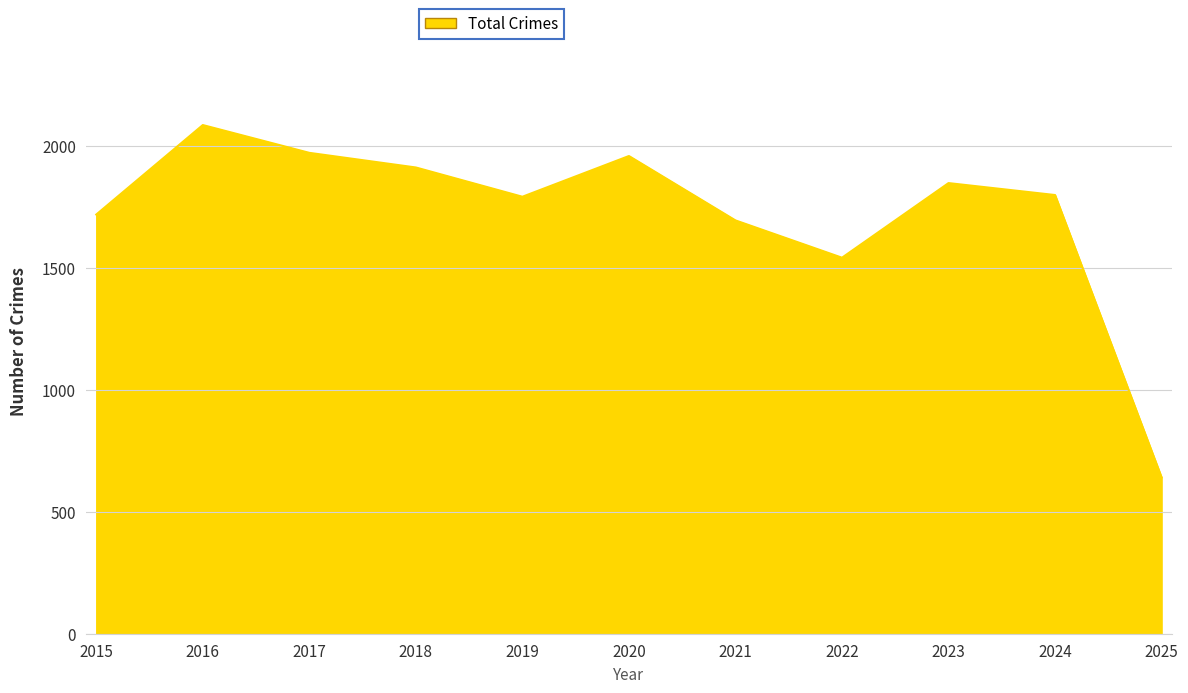

What is the difference between the maximum and minimum values?

1445